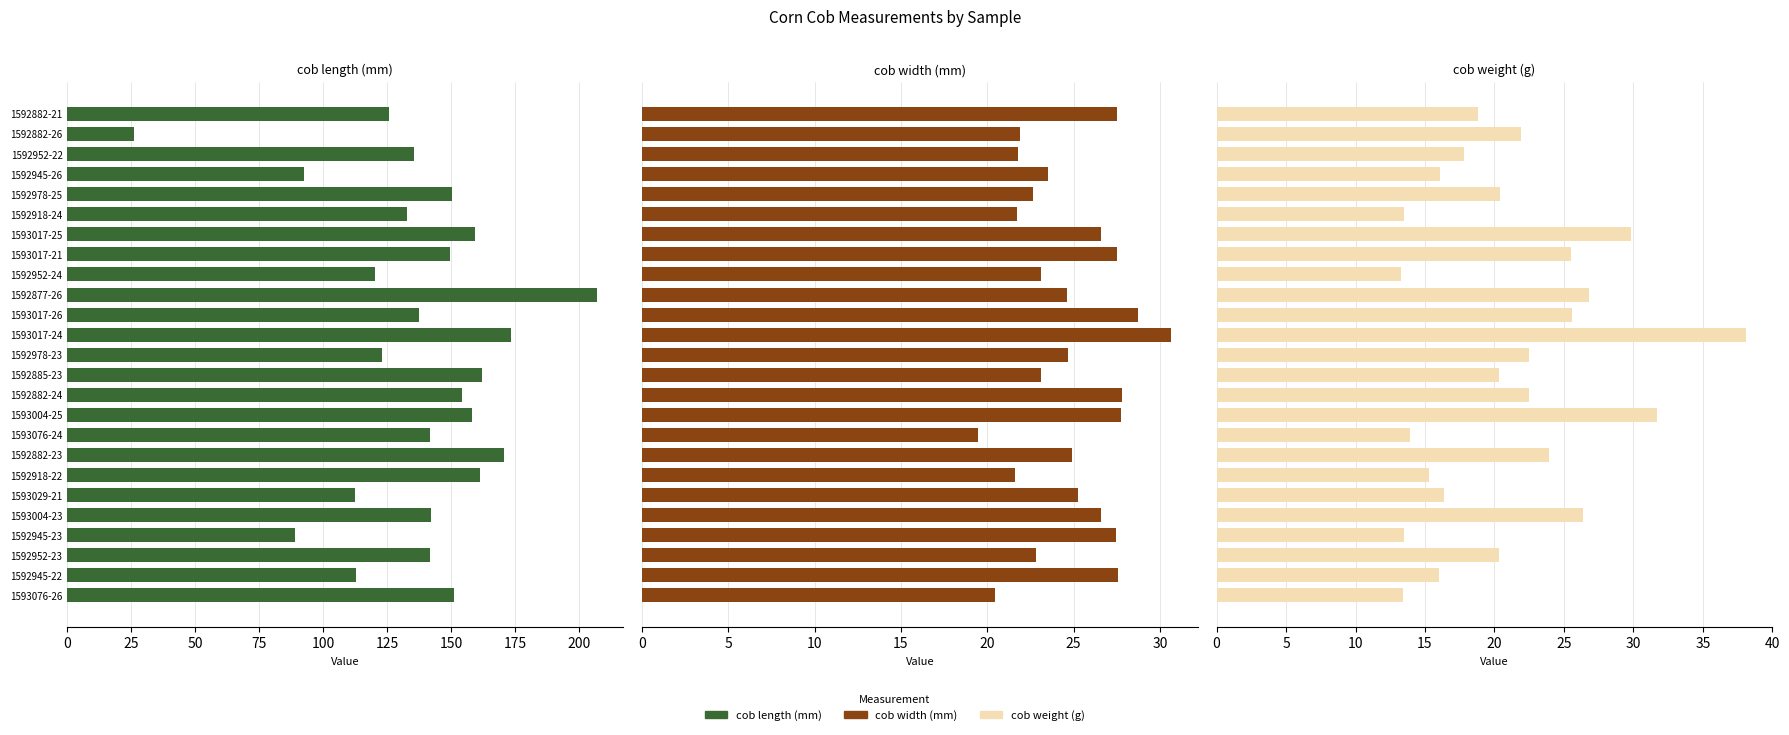

What is the greatest value displayed?

206.7